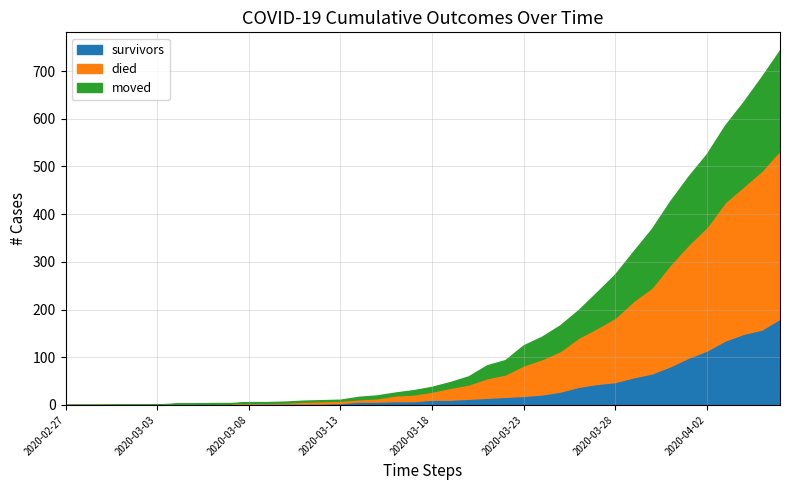

What are all the series names shown in the legend?

survivors, died, moved